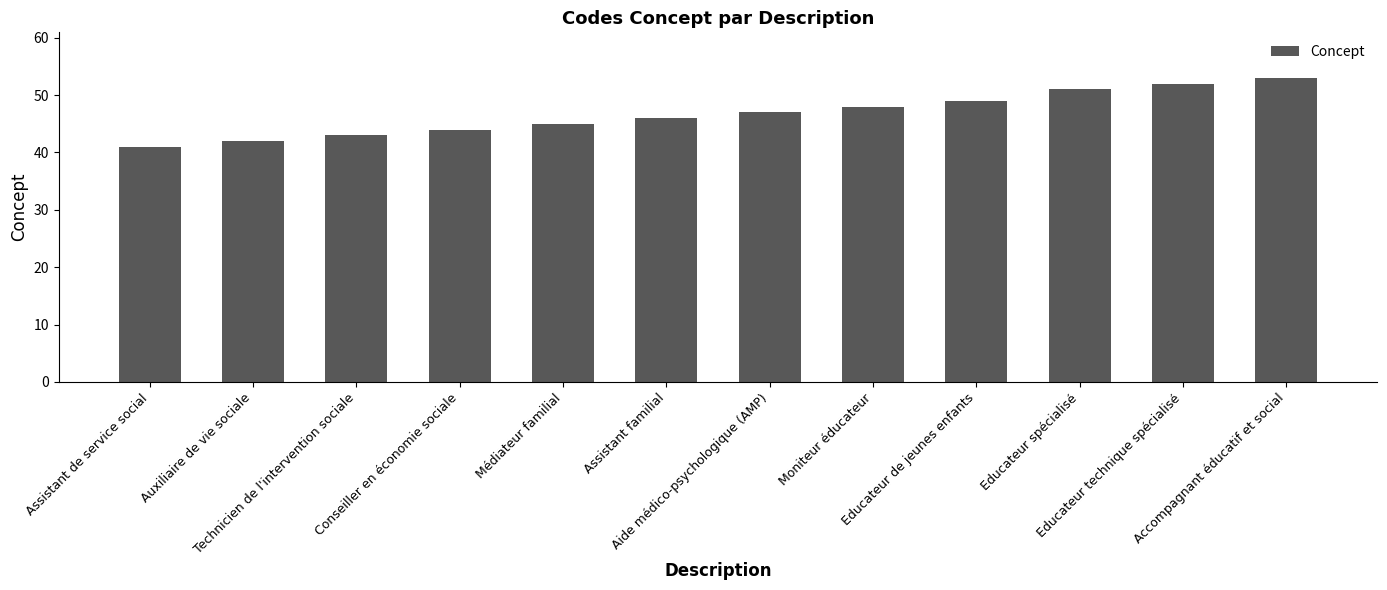

Reading left to right, list all the values displayed in this chart.

41	42	43	44	45	46	47	48	49	51	52	53